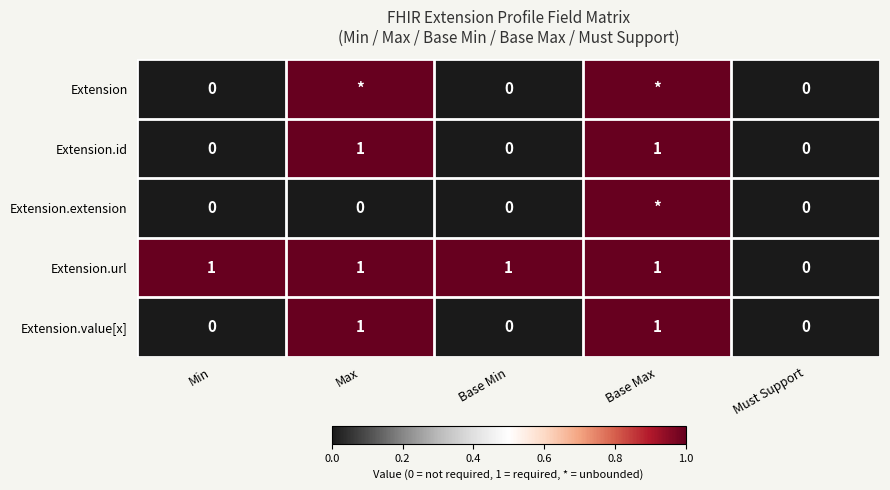

Is it true that Extension.value[x] equals 0 at Base Min?

True